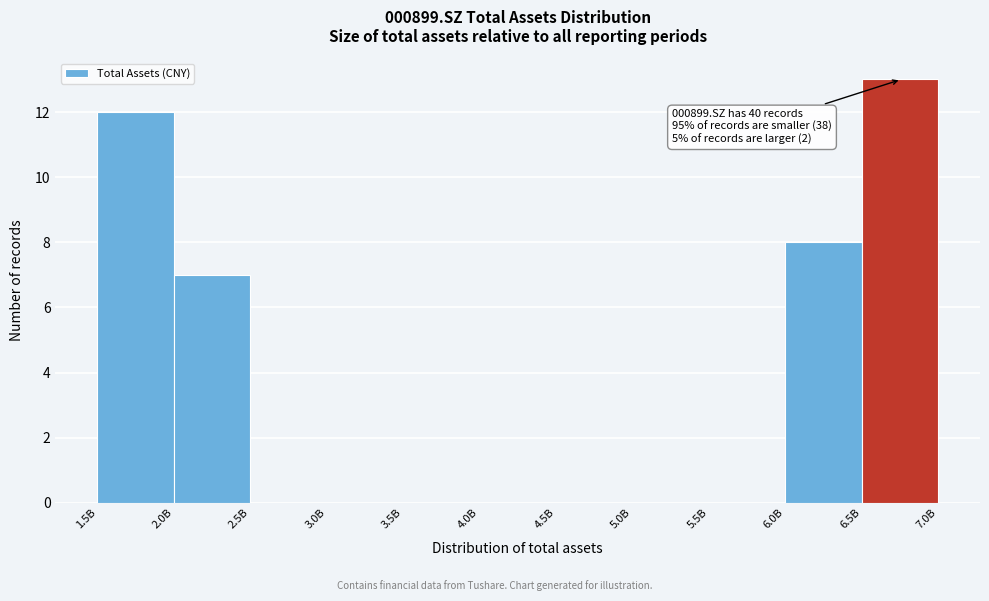

Reading left to right, what are all the values shown in this chart?

1.5B=12	2.0B=7	2.5B=0	3.0B=0	3.5B=0	4.0B=0	4.5B=0	5.0B=0	5.5B=0	6.0B=8	6.5B=13